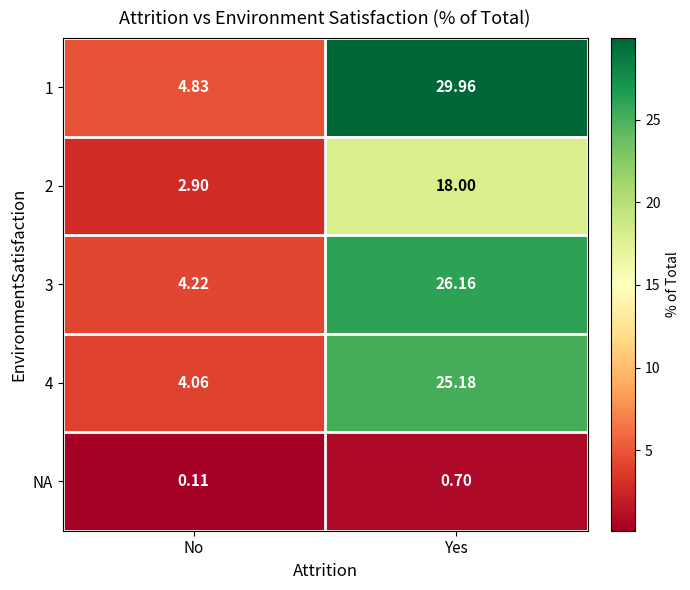

Which category has the highest value across all series?

Yes